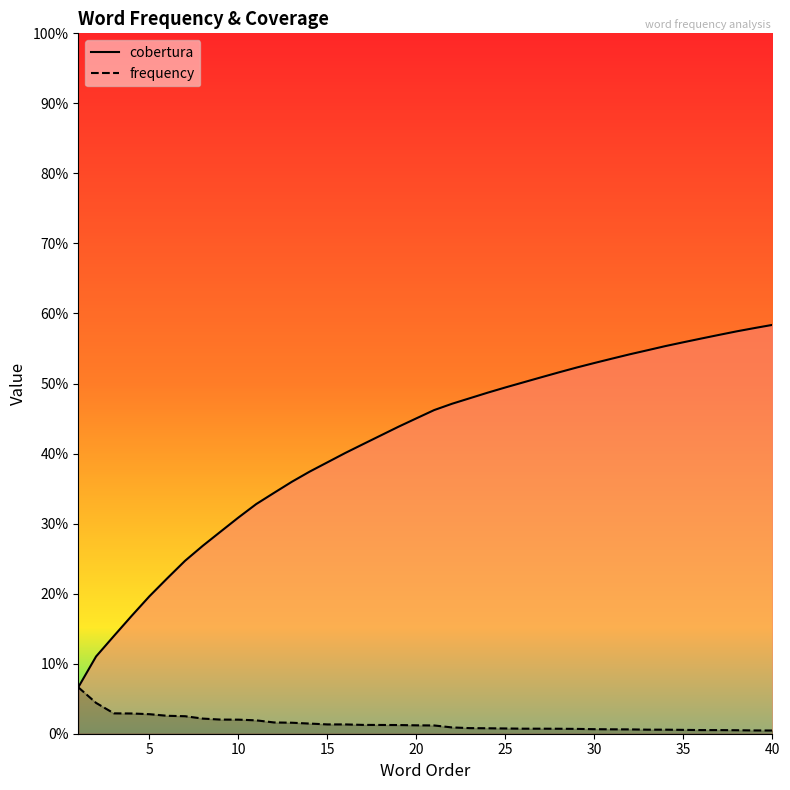

Reading right to left, transcribe all the data shown in this chart.

cobertura: 0.6	0.6	0.6	0.6	0.6	0.6	0.6	0.5	0.5	0.5	0.5	0.5	0.5	0.5	0.5	0.5	0.5	0.5	0.5	0.5	0.5	0.4	0.4	0.4	0.4	0.4	0.4	0.4	0.3	0.3	0.3	0.3	0.3	0.2	0.2	0.2	0.2	0.1	0.1	0.1
frequency: 0.0	0.0	0.0	0.0	0.0	0.0	0.0	0.0	0.0	0.0	0.0	0.0	0.0	0.0	0.0	0.0	0.0	0.0	0.0	0.0	0.0	0.0	0.0	0.0	0.0	0.0	0.0	0.0	0.0	0.0	0.0	0.0	0.0	0.0	0.0	0.0	0.0	0.0	0.0	0.1